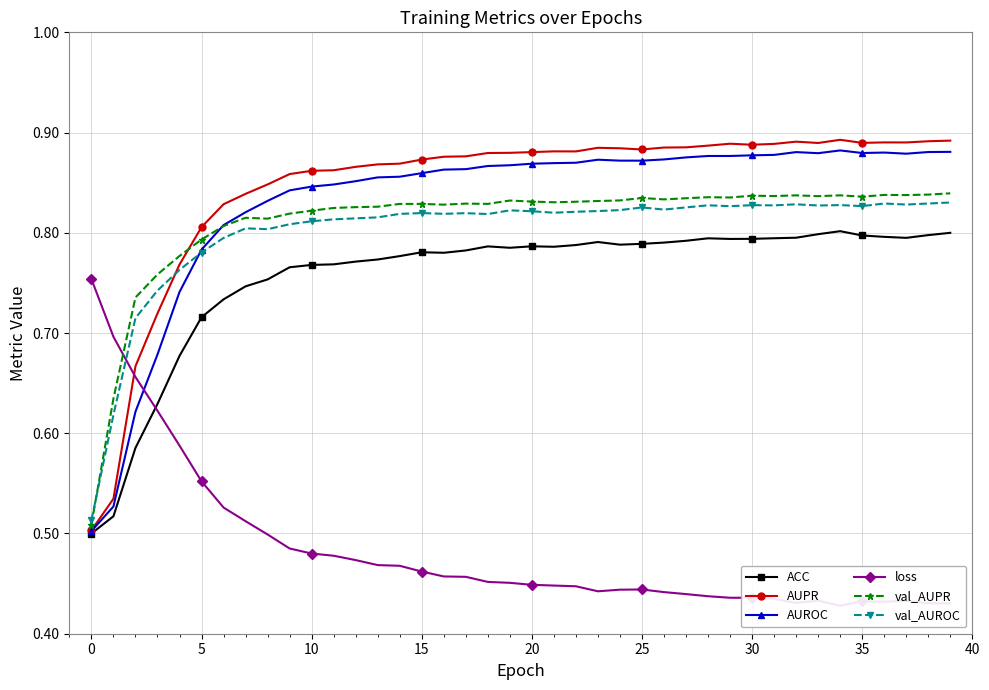

True or false: AUPR has more than 2 interior local peaks.

True